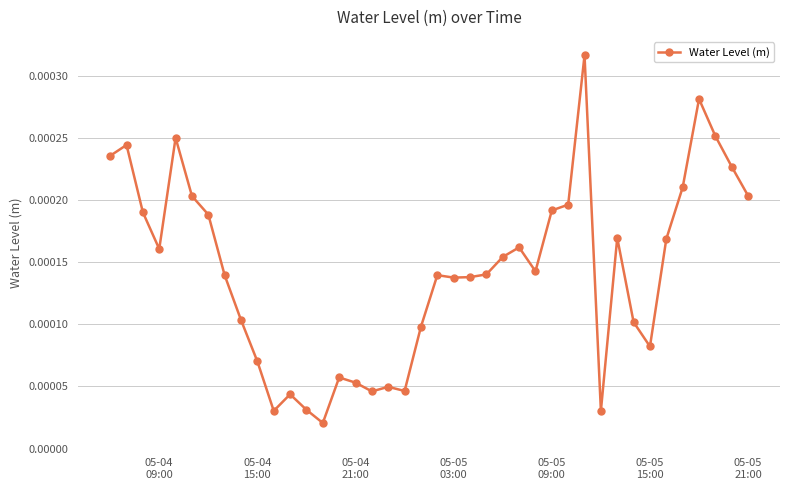

True or false: the data has more than 2 interior local peaks.

True